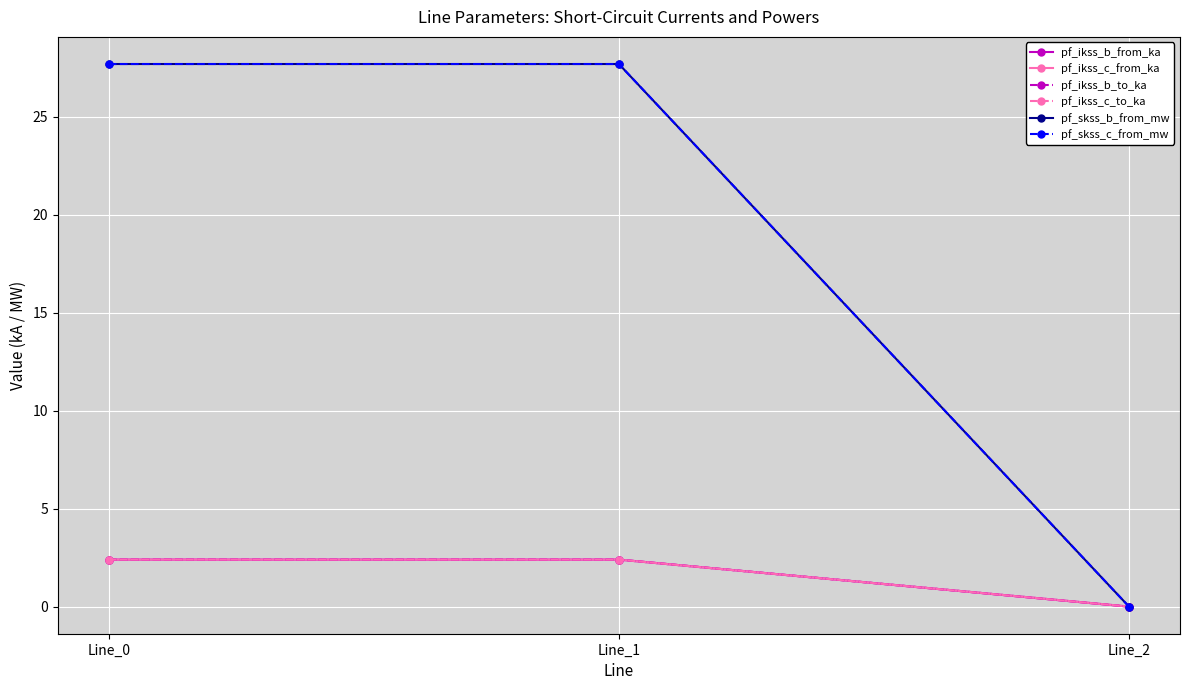

What is the difference between the maximum and minimum values in the pf_ikss_c_from_ka series?

2.4